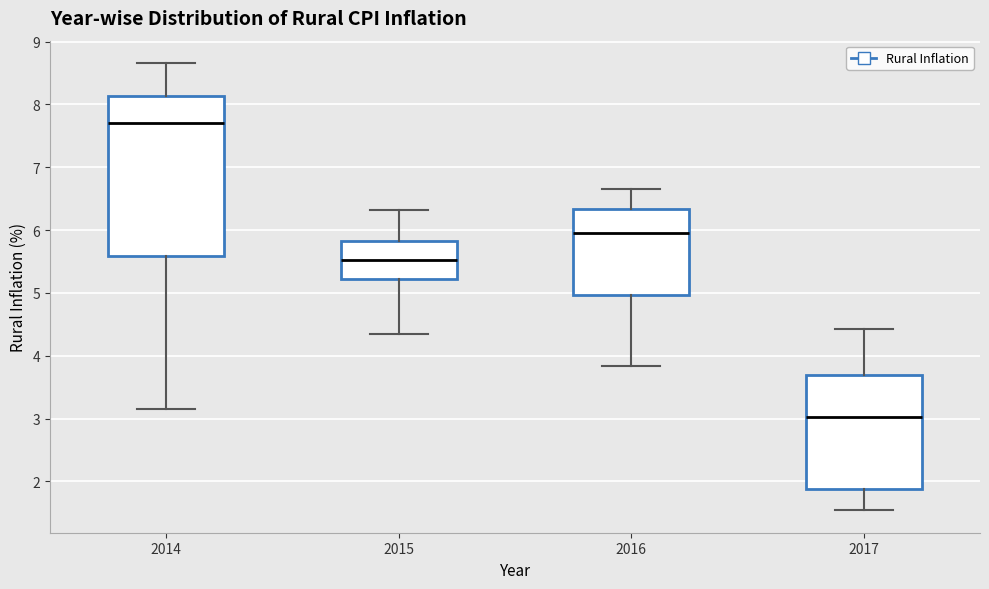

Reading left to right, transcribe this box plot: for each box, give where its median line is, the range the box spans, and where its two whiskers end, as read against the y-axis. The values are not printed on the chart, so give them approximately, as read against the axis.

2014: median 7.7, box 5.6 to 8.1, whiskers 3.2 to 8.7
2015: median 5.5, box 5.2 to 5.8, whiskers 4.4 to 6.3
2016: median 6.0, box 5.0 to 6.3, whiskers 3.8 to 6.7
2017: median 3.0, box 1.9 to 3.7, whiskers 1.5 to 4.4